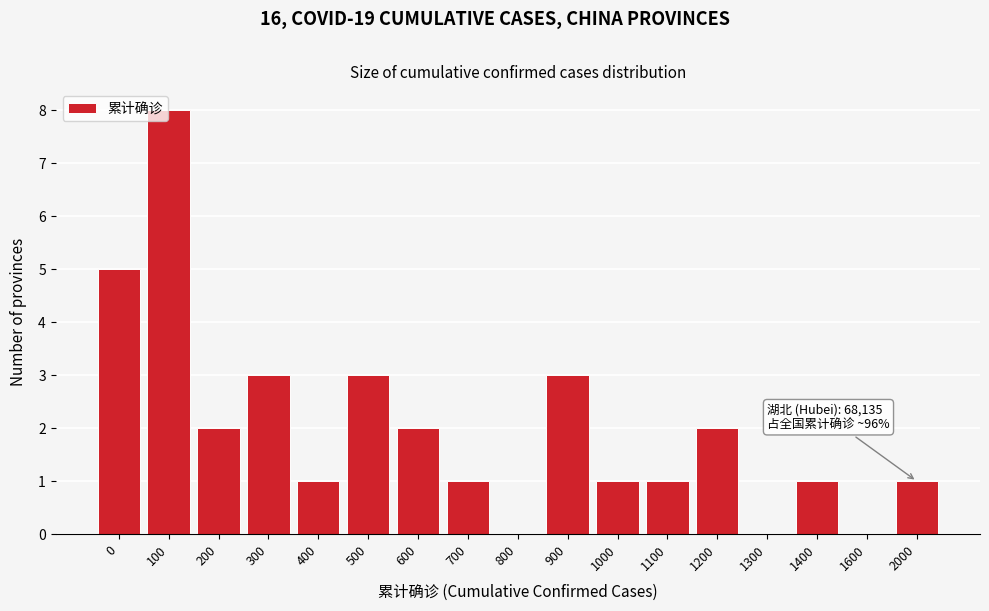

Reading left to right, what are all the values shown in this chart?

0=5	100=8	200=2	300=3	400=1	500=3	600=2	700=1	800=0	900=3	1000=1	1100=1	1200=2	1300=0	1400=1	1600=0	2000=1